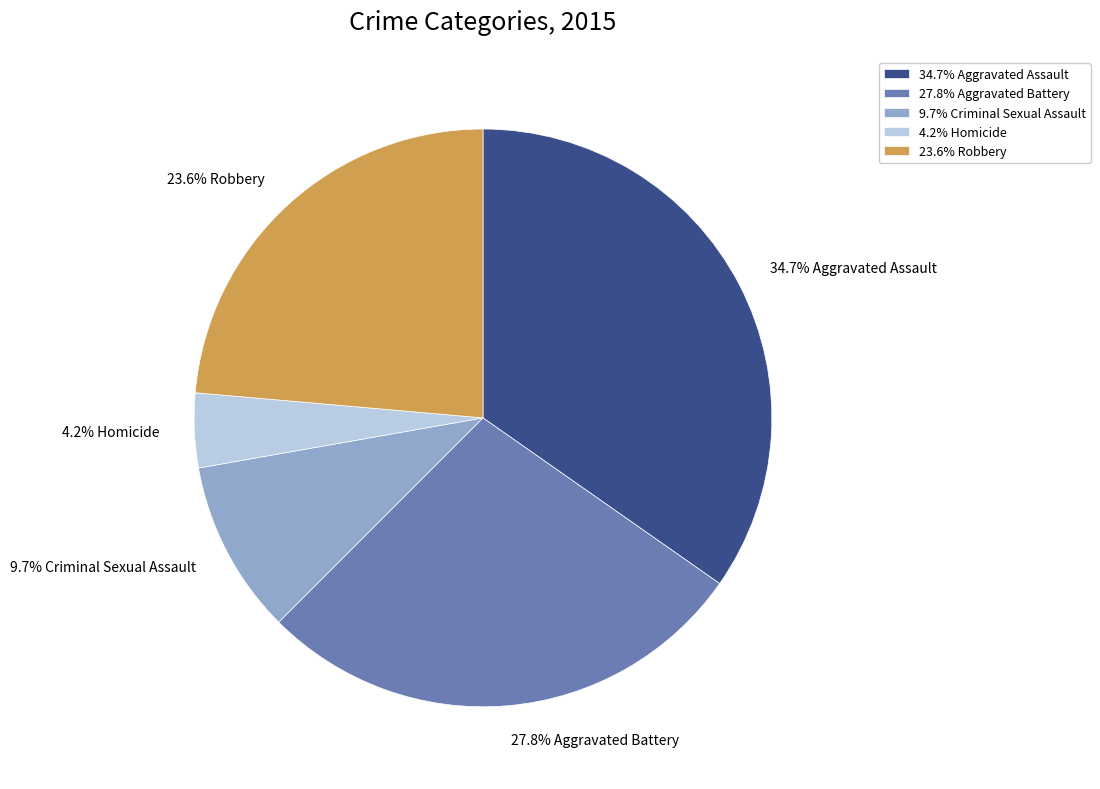

Does any single category account for the majority?

No